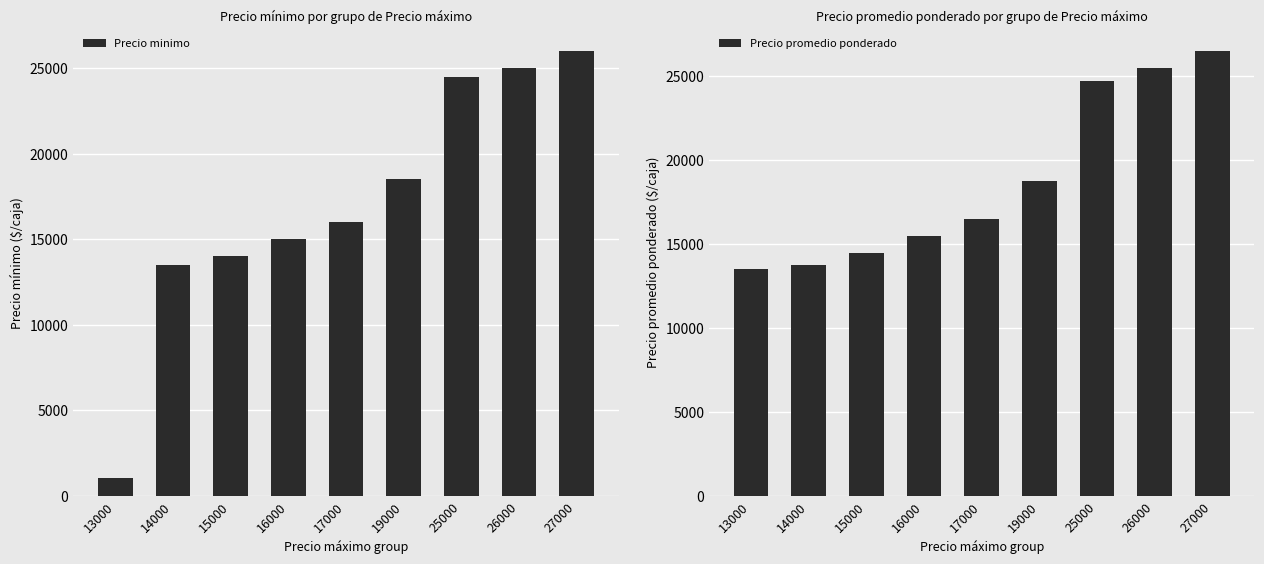

Which has a higher value, 14000 or 13000?

14000